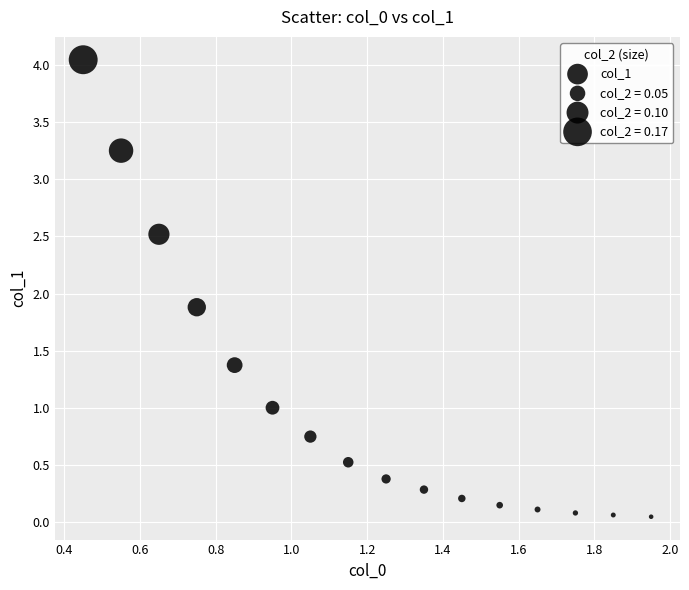

What Y value in the scatter plot is closest to 2?

1.9